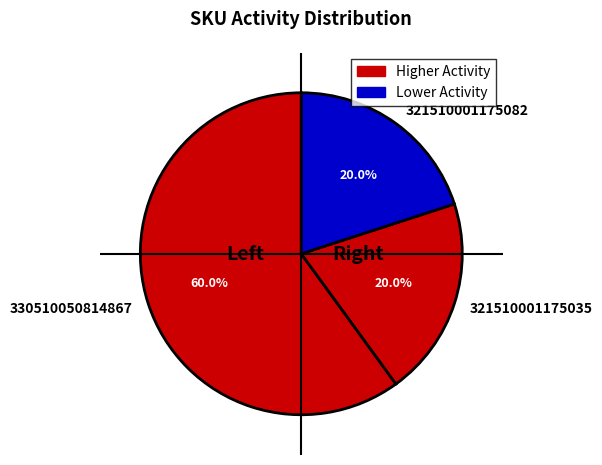

What portion of the pie excludes 321510001175035?

80.0%